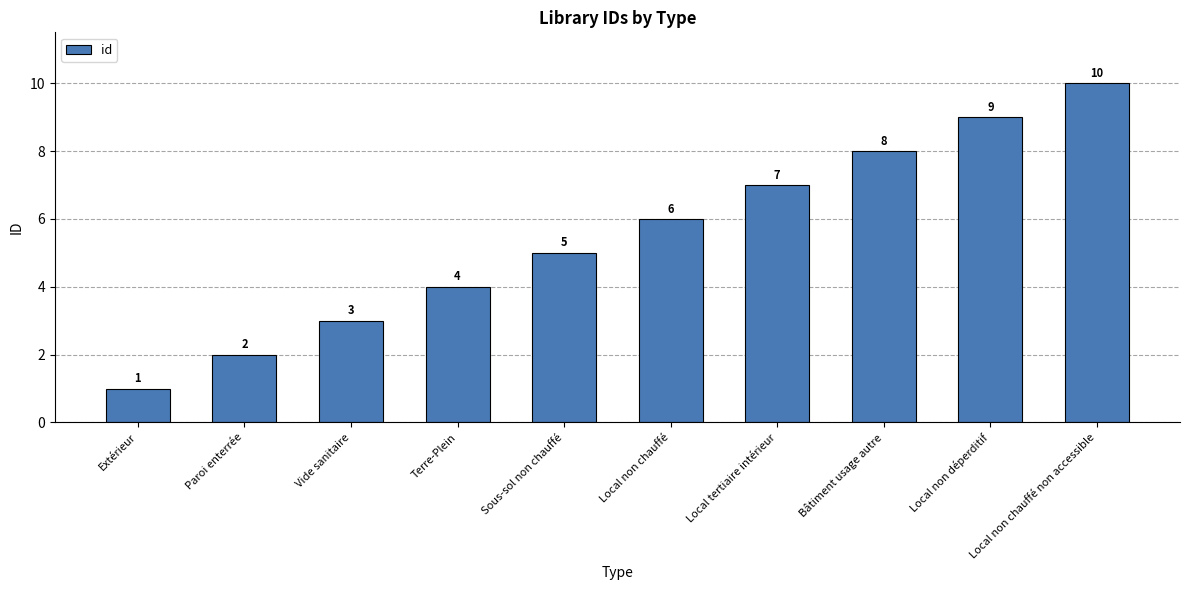

What is the difference between the values at Local non chauffé non accessible and Sous-sol non chauffé?

5